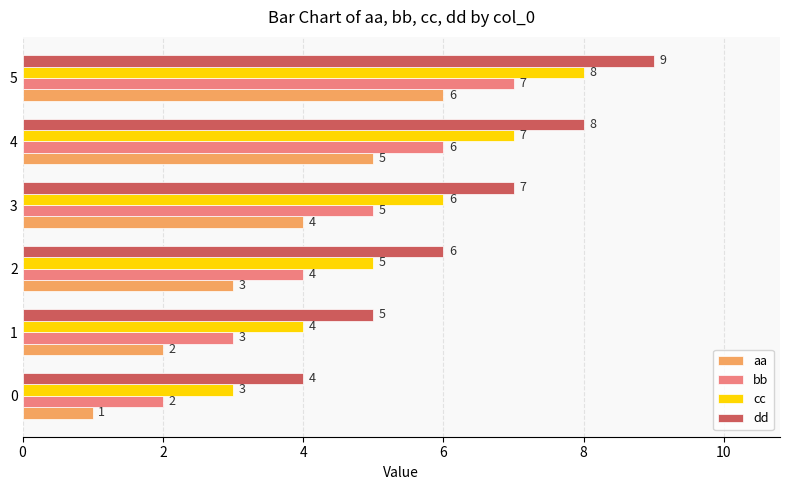

The value of aa at 3 is 6. True or false?

False